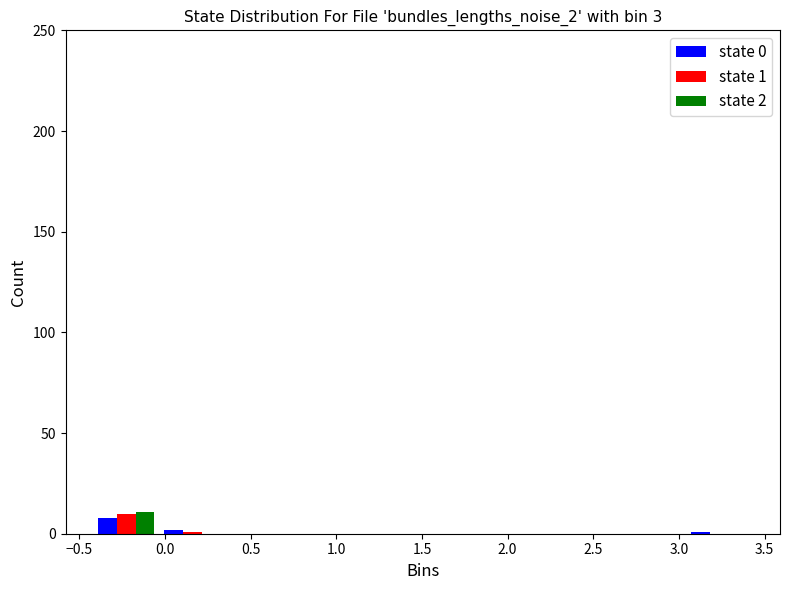

In the state 0 series, which range on the x-axis has the tallest bar?

-0.40 to -0.05